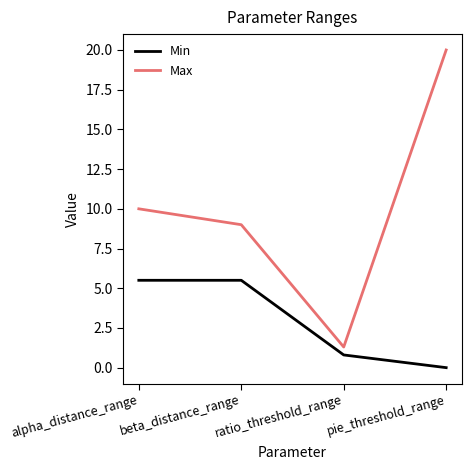

The value of Max at pie_threshold_range is 13.0. True or false?

False